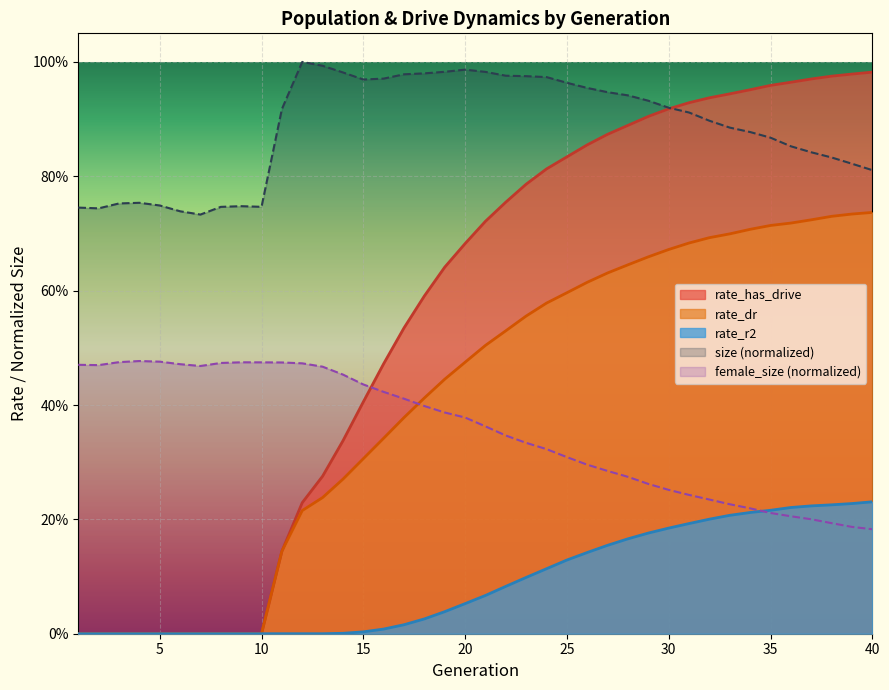

Reading left to right, list all the values displayed in this chart.

size: 1=0.7	2=0.7	3=0.8	4=0.8	5=0.7	6=0.7	7=0.7	8=0.7	9=0.7	10=0.7	11=0.9	12=1.0	13=1.0	14=1.0	15=1.0	16=1.0	17=1.0	18=1.0	19=1.0	20=1.0	21=1.0	22=1.0	23=1.0	24=1.0	25=1.0	26=1.0	27=0.9	28=0.9	29=0.9	30=0.9	31=0.9	32=0.9	33=0.9	34=0.9	35=0.9	36=0.9	37=0.8	38=0.8	39=0.8	40=0.8
female_size: 1=0.5	2=0.5	3=0.5	4=0.5	5=0.5	6=0.5	7=0.5	8=0.5	9=0.5	10=0.5	11=0.5	12=0.5	13=0.5	14=0.5	15=0.4	16=0.4	17=0.4	18=0.4	19=0.4	20=0.4	21=0.4	22=0.3	23=0.3	24=0.3	25=0.3	26=0.3	27=0.3	28=0.3	29=0.3	30=0.3	31=0.2	32=0.2	33=0.2	34=0.2	35=0.2	36=0.2	37=0.2	38=0.2	39=0.2	40=0.2
rate_has_drive: 1=0.0	2=0.0	3=0.0	4=0.0	5=0.0	6=0.0	7=0.0	8=0.0	9=0.0	10=0.0	11=0.1	12=0.2	13=0.3	14=0.3	15=0.4	16=0.5	17=0.5	18=0.6	19=0.6	20=0.7	21=0.7	22=0.8	23=0.8	24=0.8	25=0.8	26=0.9	27=0.9	28=0.9	29=0.9	30=0.9	31=0.9	32=0.9	33=0.9	34=1.0	35=1.0	36=1.0	37=1.0	38=1.0	39=1.0	40=1.0
rate_dr: 1=0.0	2=0.0	3=0.0	4=0.0	5=0.0	6=0.0	7=0.0	8=0.0	9=0.0	10=0.0	11=0.1	12=0.2	13=0.2	14=0.3	15=0.3	16=0.3	17=0.4	18=0.4	19=0.4	20=0.5	21=0.5	22=0.5	23=0.6	24=0.6	25=0.6	26=0.6	27=0.6	28=0.6	29=0.7	30=0.7	31=0.7	32=0.7	33=0.7	34=0.7	35=0.7	36=0.7	37=0.7	38=0.7	39=0.7	40=0.7
rate_r2: 1=0.0	2=0.0	3=0.0	4=0.0	5=0.0	6=0.0	7=0.0	8=0.0	9=0.0	10=0.0	11=0.0	12=0.0	13=0.0	14=0.0	15=0.0	16=0.0	17=0.0	18=0.0	19=0.0	20=0.1	21=0.1	22=0.1	23=0.1	24=0.1	25=0.1	26=0.1	27=0.2	28=0.2	29=0.2	30=0.2	31=0.2	32=0.2	33=0.2	34=0.2	35=0.2	36=0.2	37=0.2	38=0.2	39=0.2	40=0.2